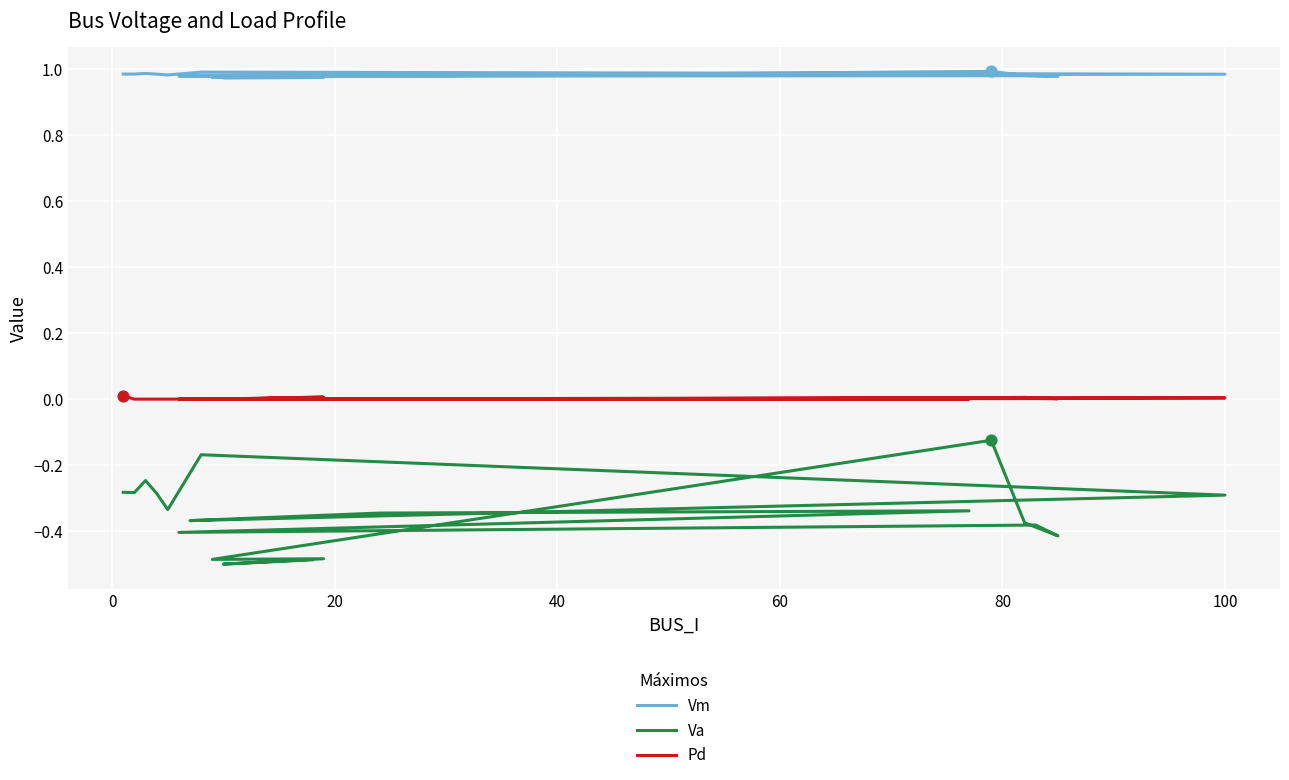

Which series reaches the maximum Y coordinate?

Vm